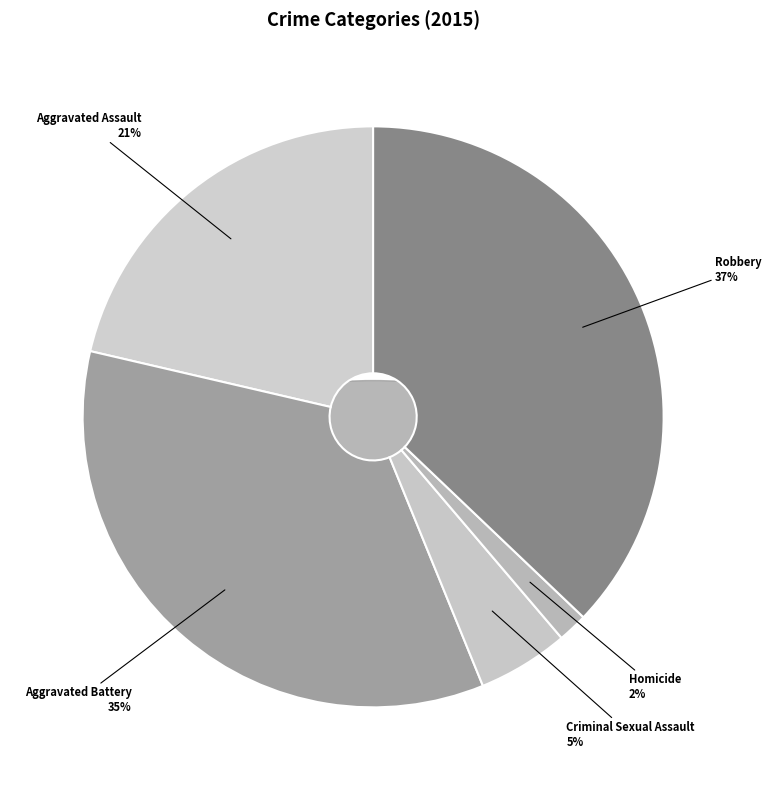

Which slice is the largest?

Robbery